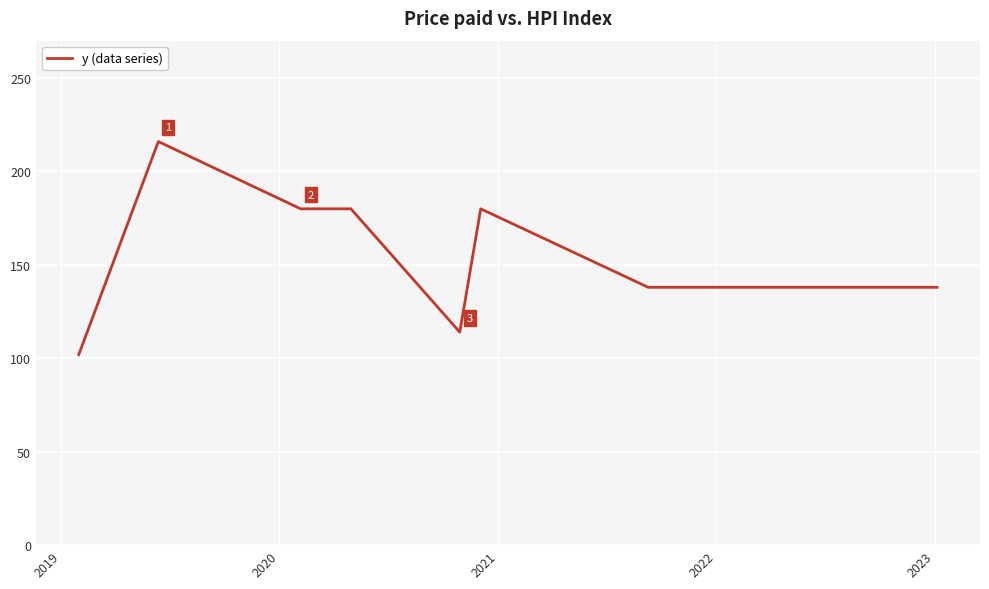

What is the difference between the maximum and minimum values?

114